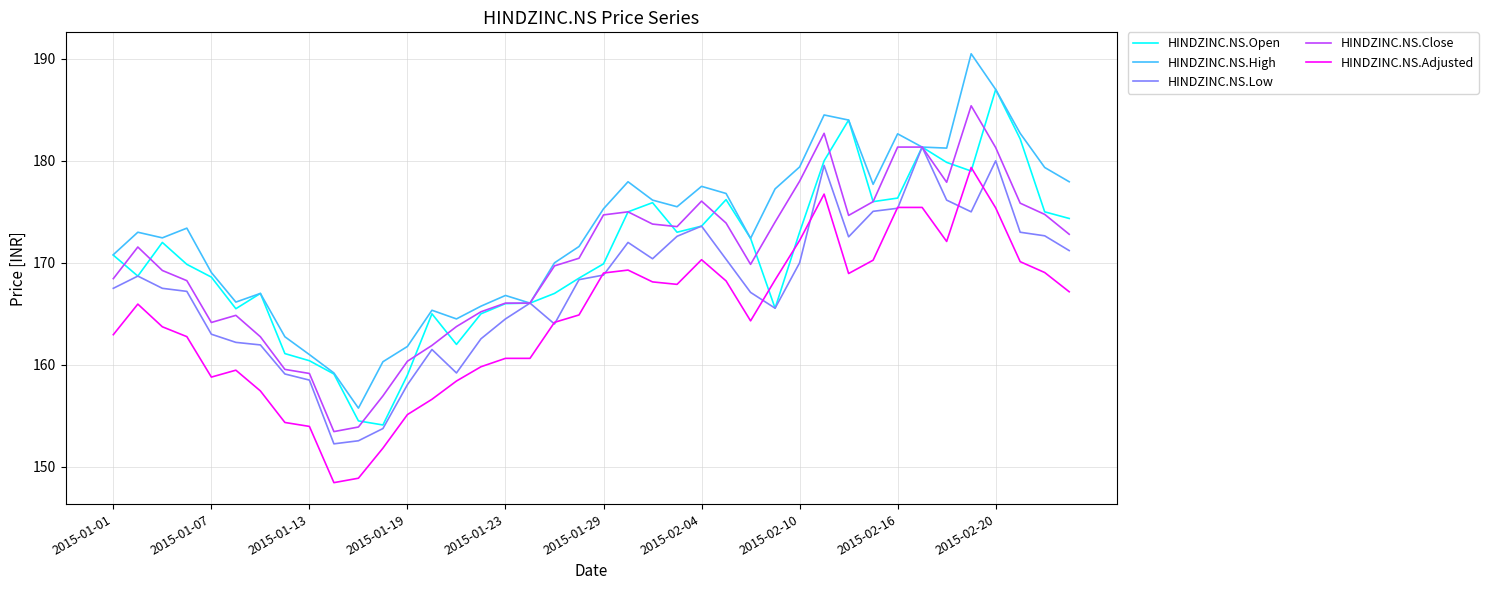

In HINDZINC.NS.High, how many points are higher than both neighbors (excluding endpoints)?

10